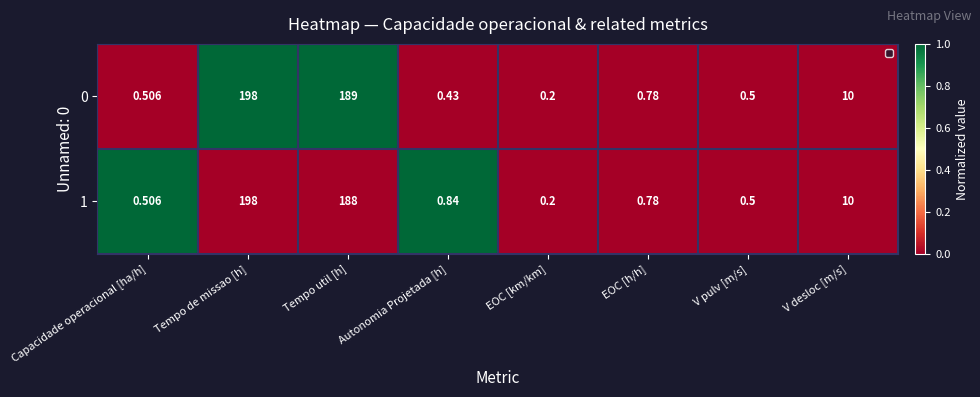

What is the greatest value displayed?

1